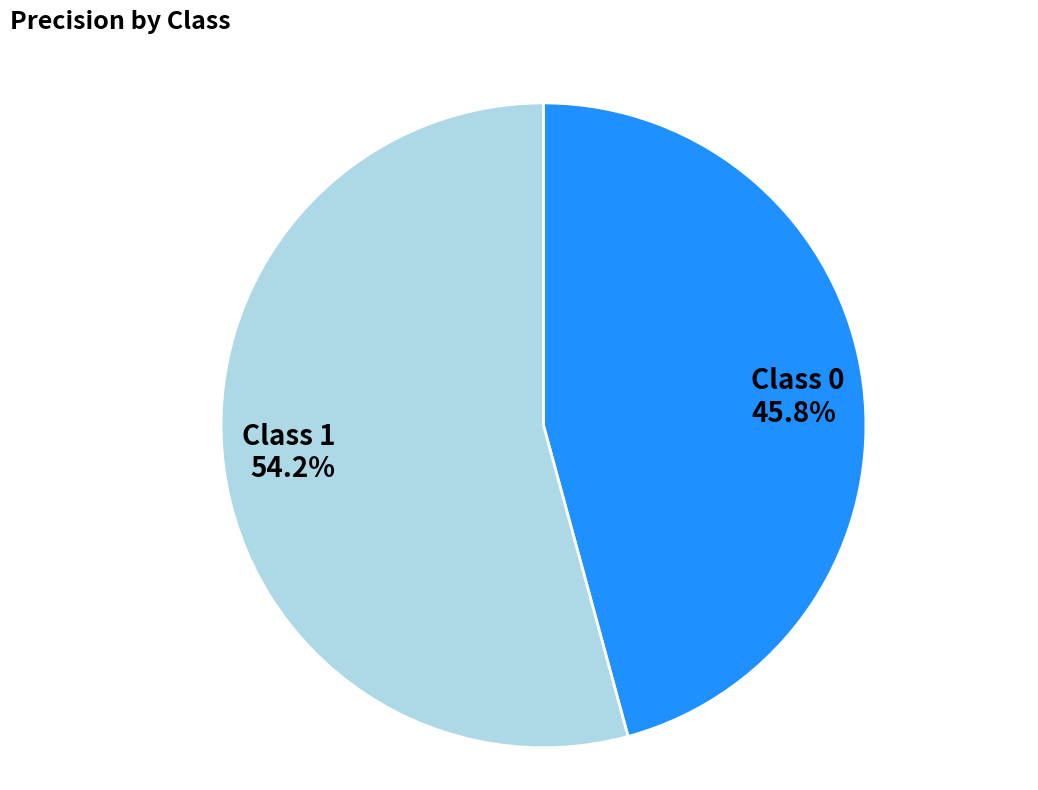

Is there any slice that represents more than half of the pie?

Yes